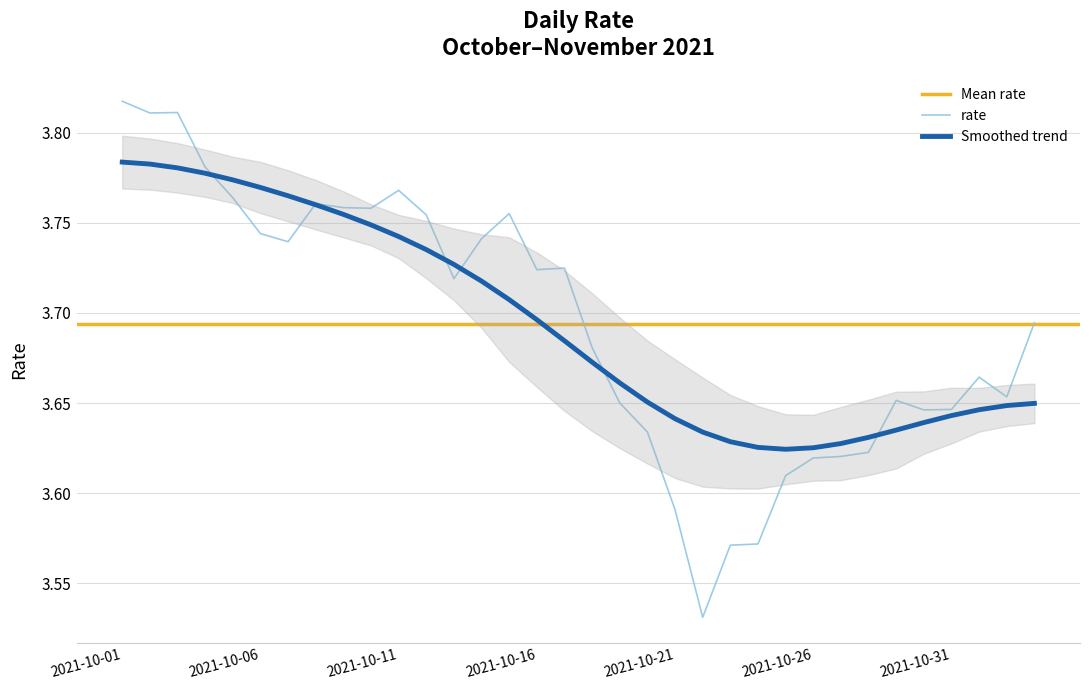

At which category does the data reach its first local valley?

2021-10-02